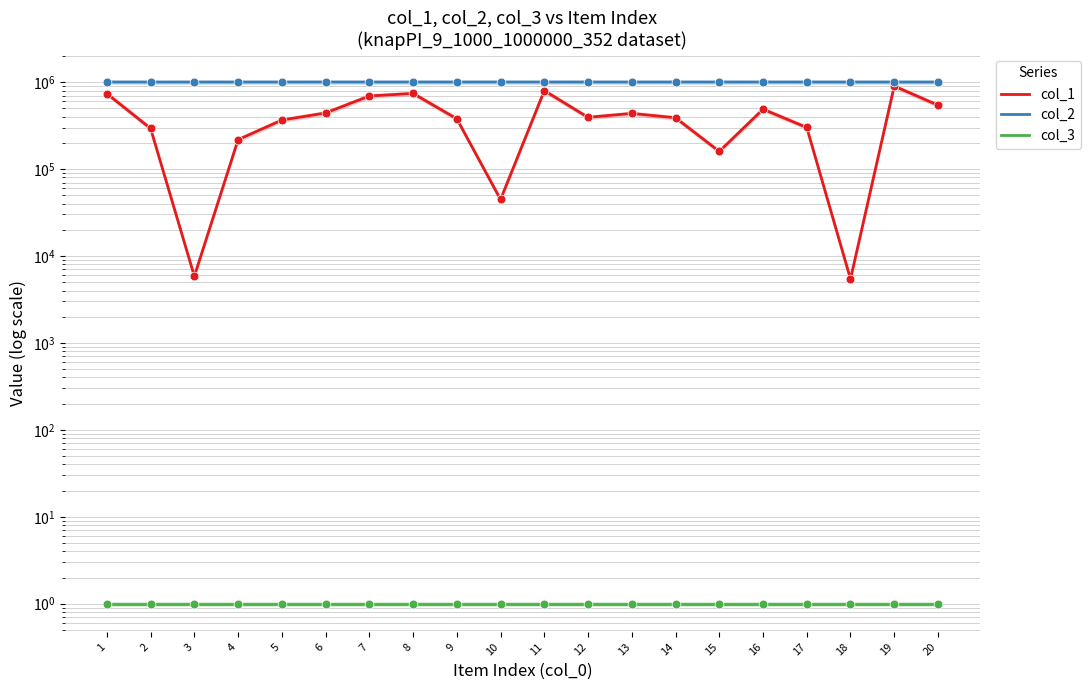

Which series reaches the maximum Y coordinate?

col_2